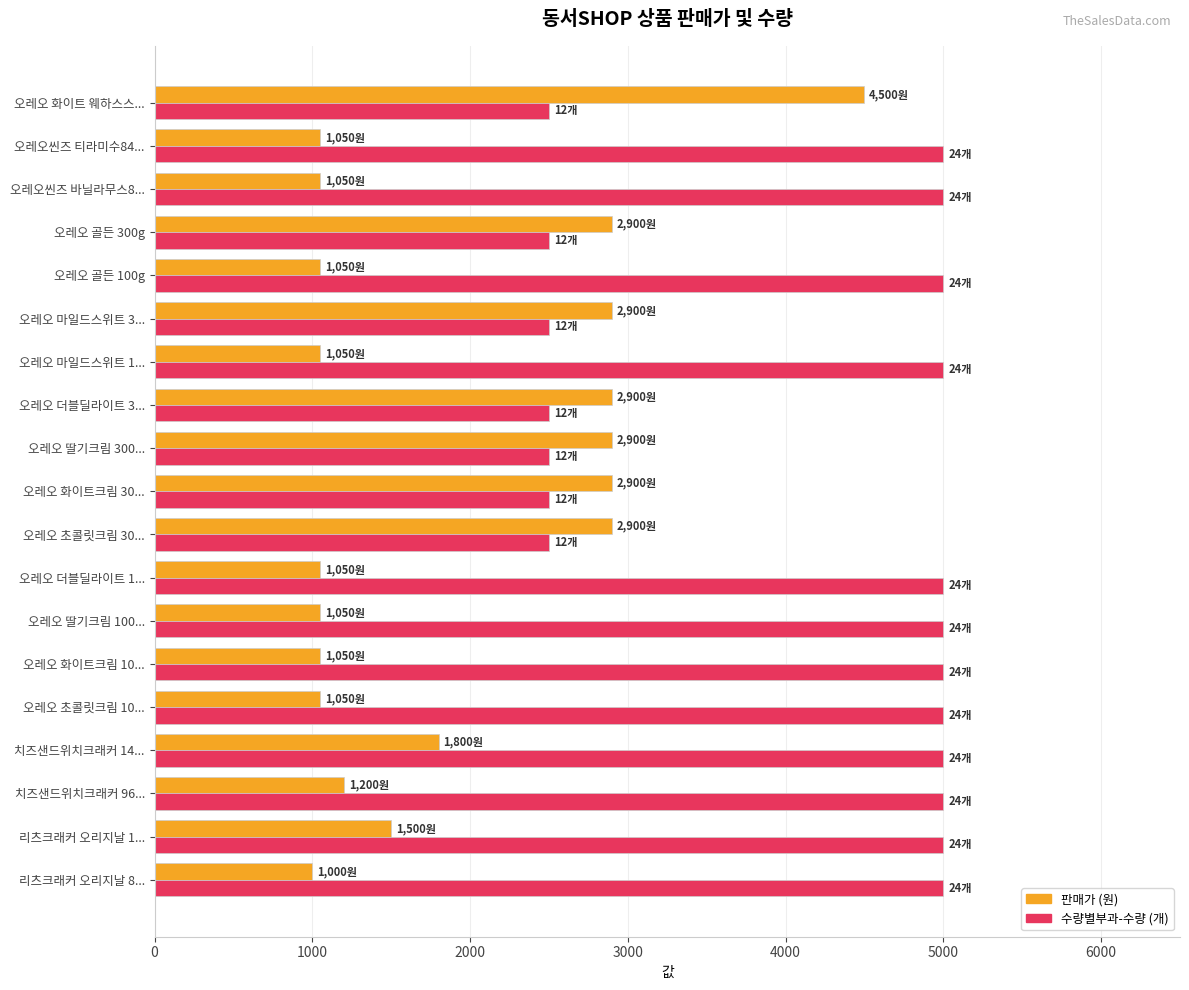

What is the total value across all series at 오레오씬즈 티라미수84...?

6050